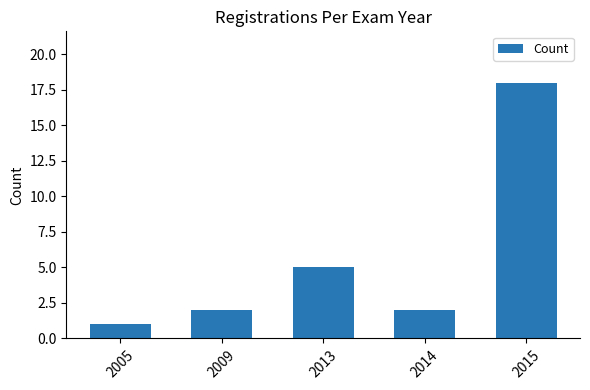

What is the smallest value displayed?

1